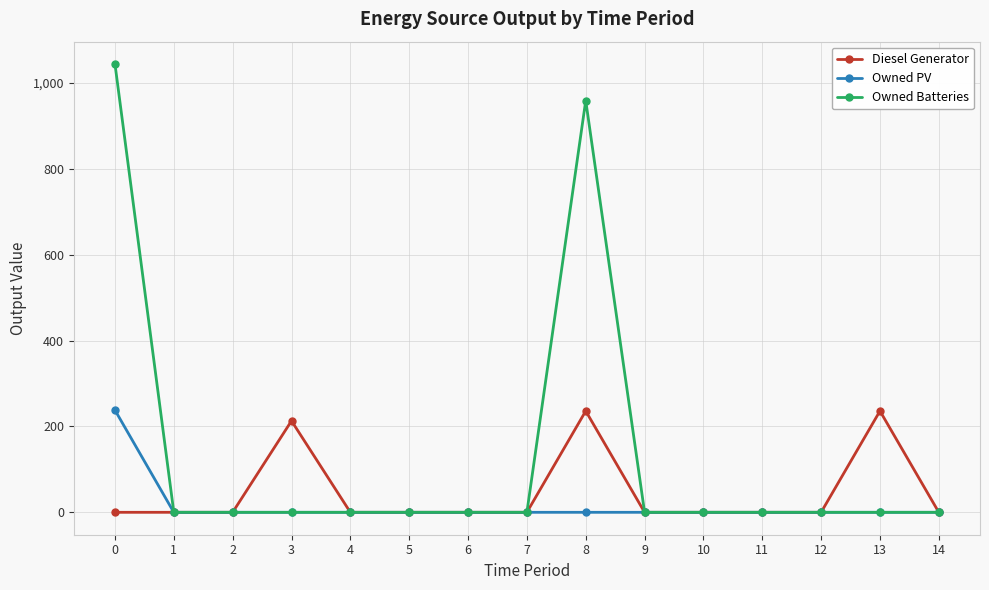

Is it true that Owned Batteries equals 1044 at 0?

True